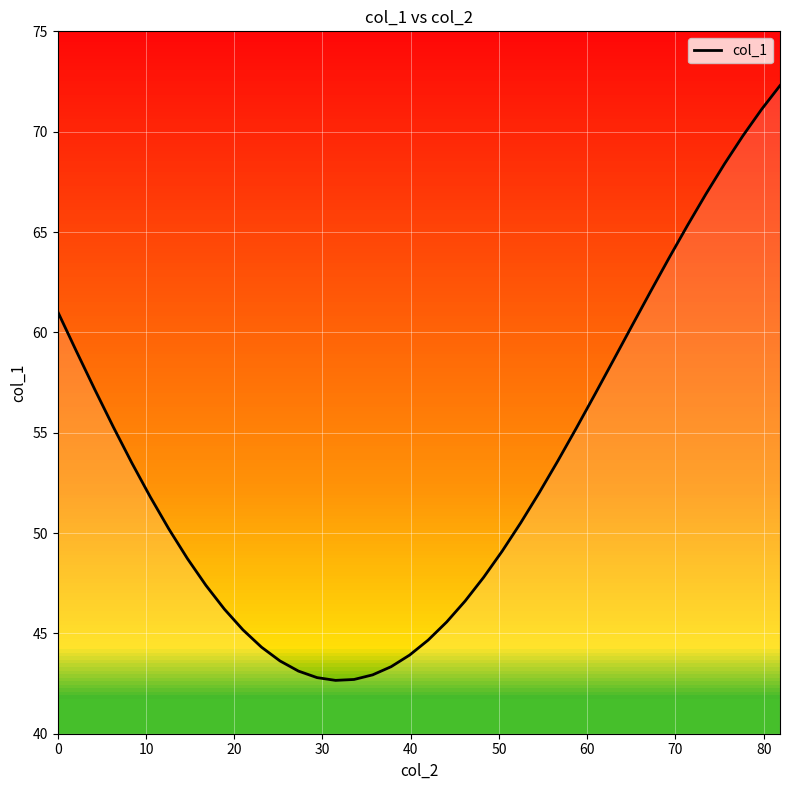

What is the smallest value displayed?

42.7